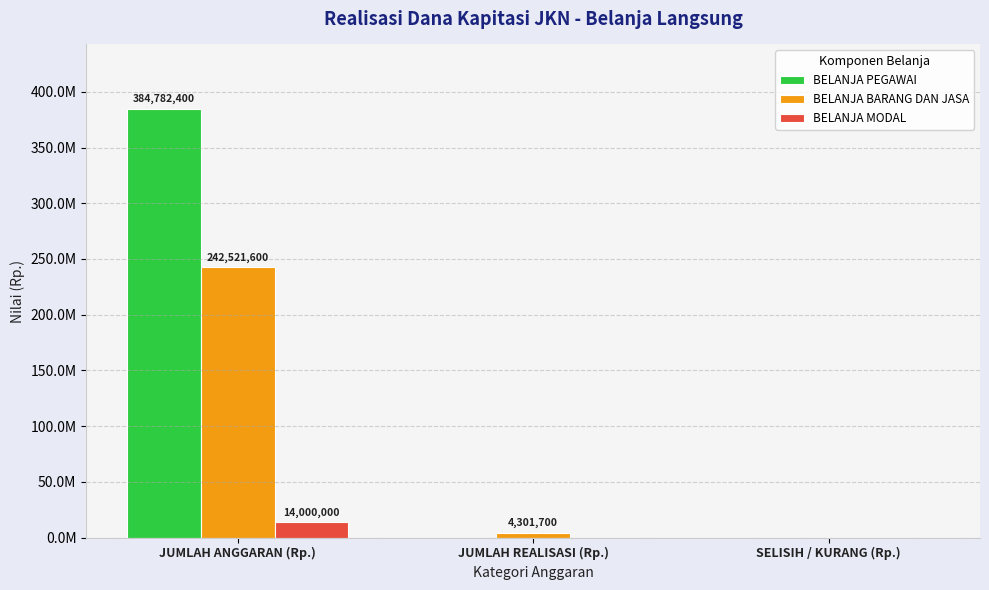

At which category is the sum across all series the highest?

JUMLAH ANGGARAN (Rp.)